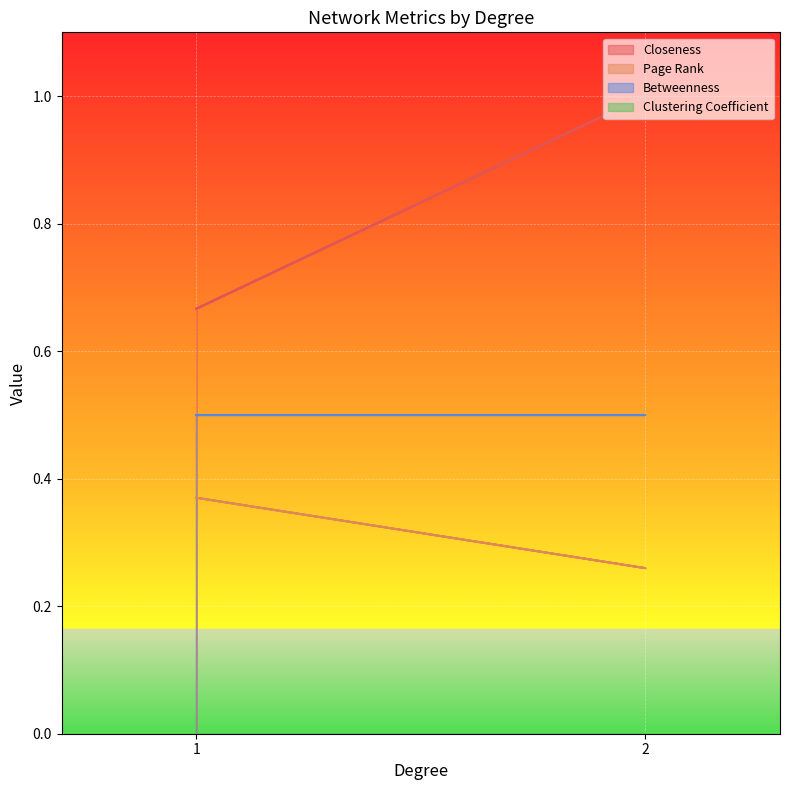

At which category does the chart reach its peak across all series?

2